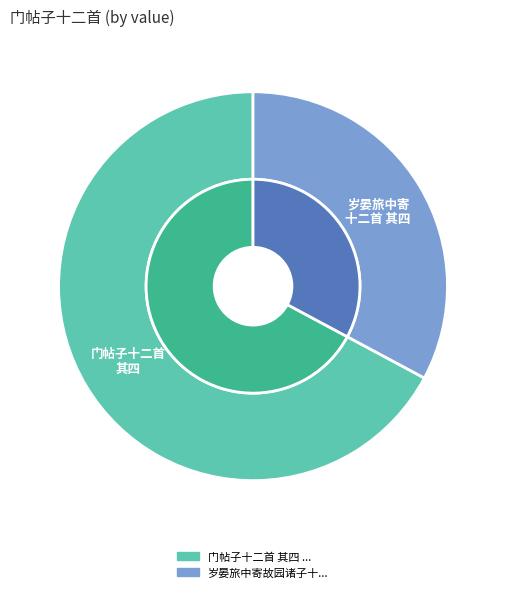

Which slice is the smallest?

岁晏旅中寄故园诸子十二首 其四 陈梦庚